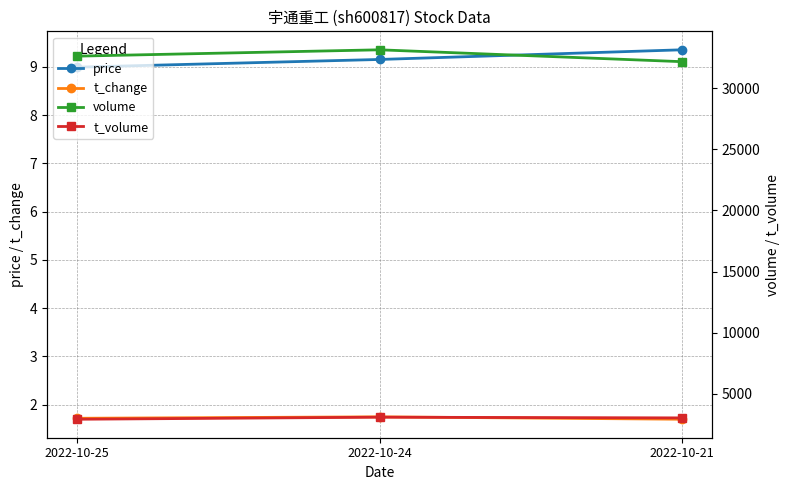

The volume series shows 43418.6 at 2022-10-24. True or false?

False